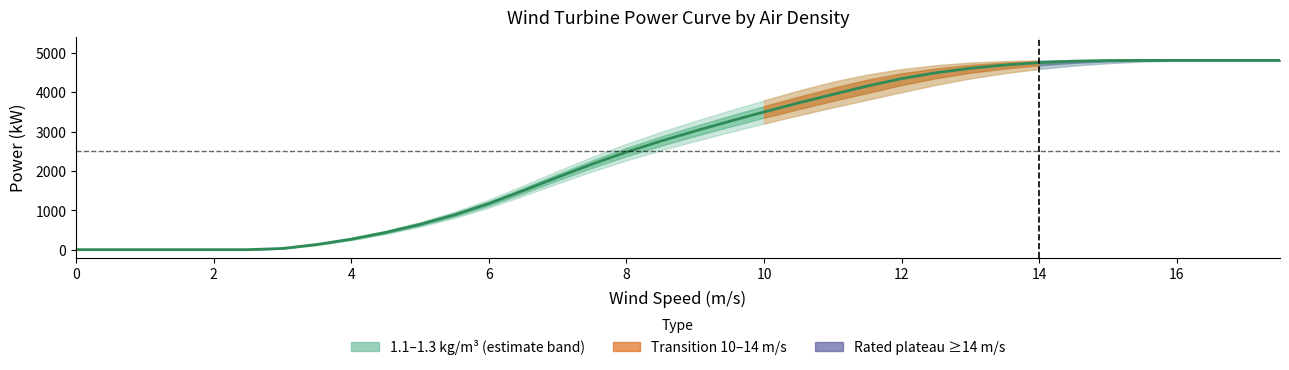

What is the label of the 20th point from the right?

8